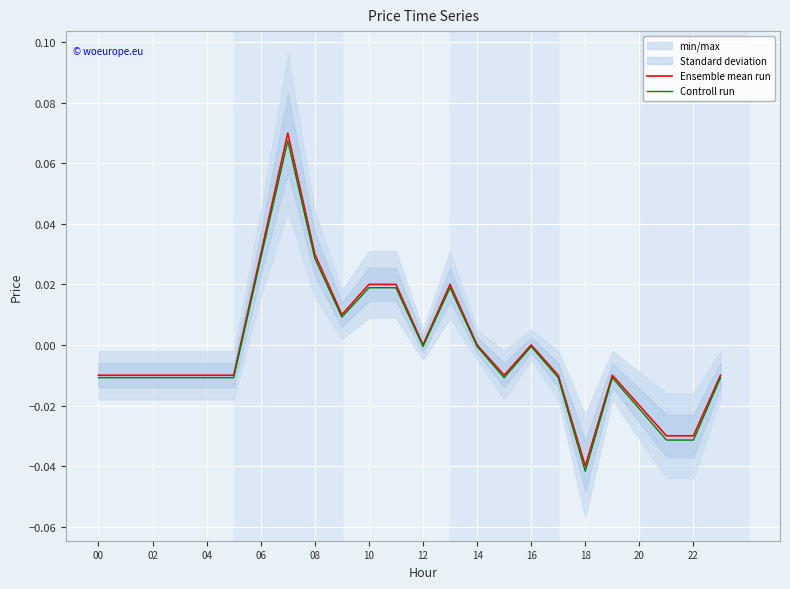

True or false: Controll run and Ensemble mean run cross at least once.

False